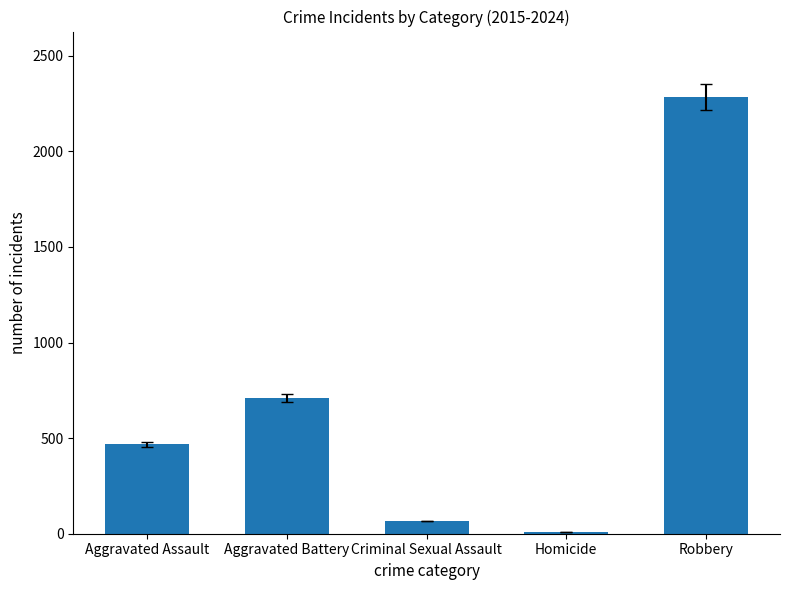

What is the difference between the second highest and minimum values?

701